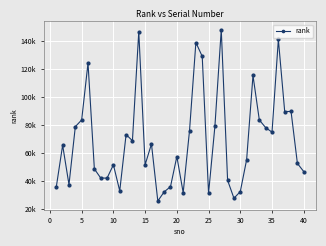

True or false: the data has more than 0 interior local peaks.

True